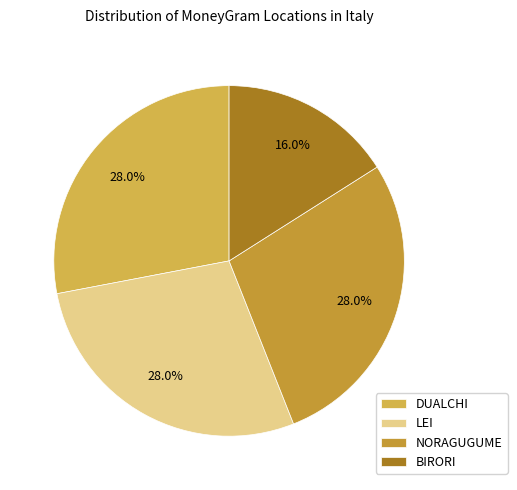

How many slices are in this pie chart?

4